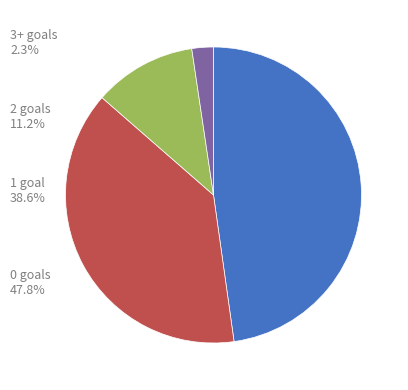

Does any single category account for the majority?

No